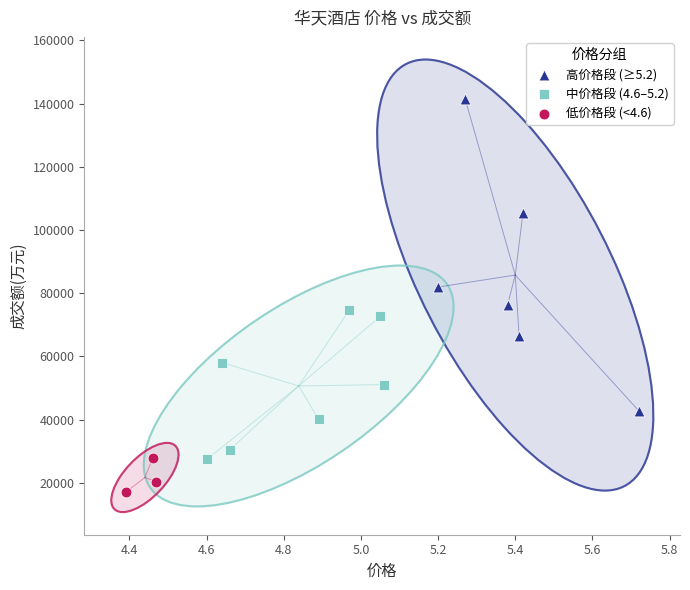

Which series contains the highest Y value?

高价格段 (≥5.2)